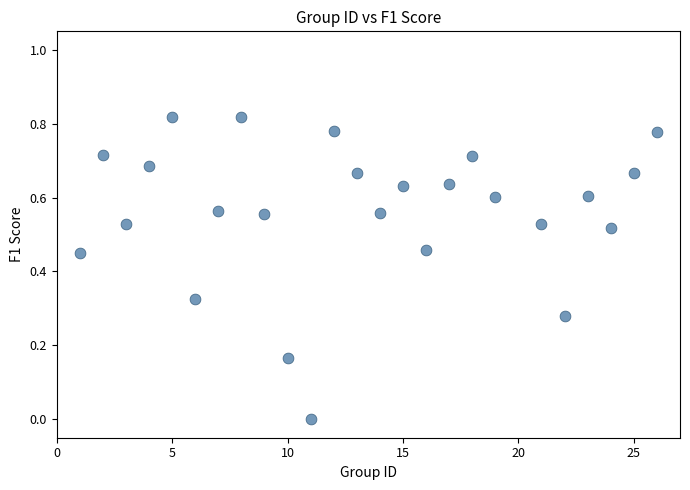

What is the range of X values (max minus min)?

25.0